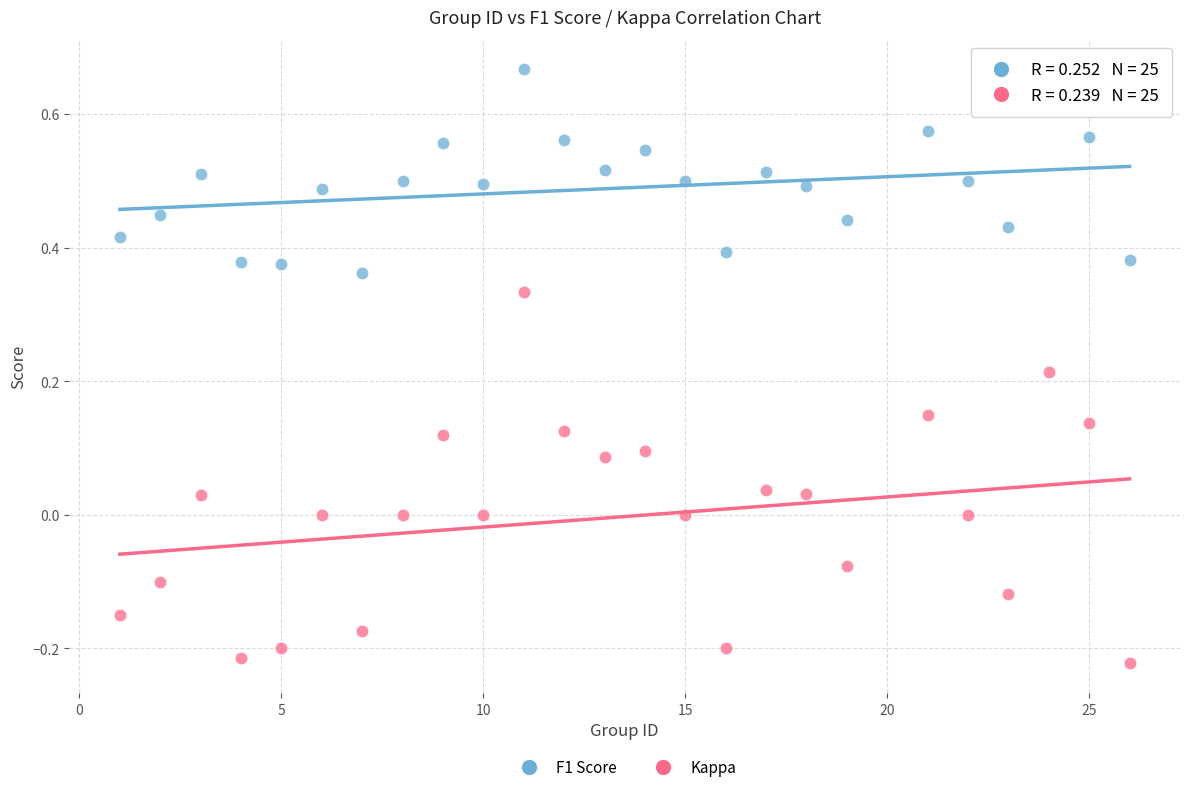

Which series contains the highest Y value?

F1 Score